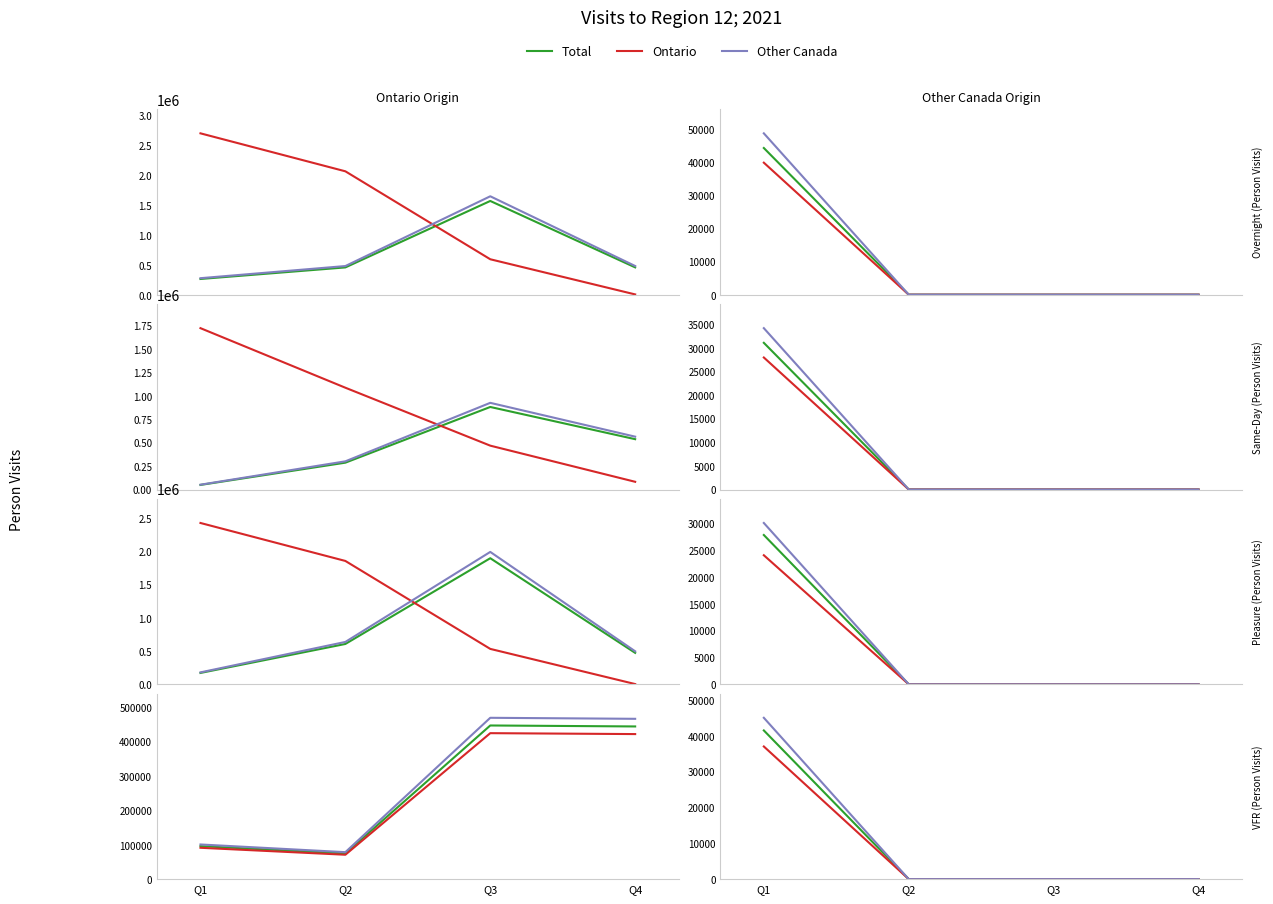

How many Other Canada values are between 0 and 45000?

4